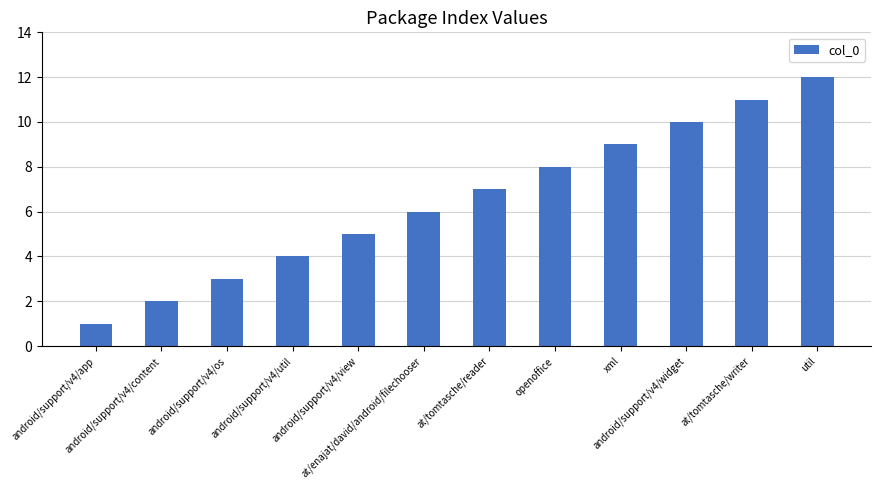

What is the label of the 4th bar from the right?

xml